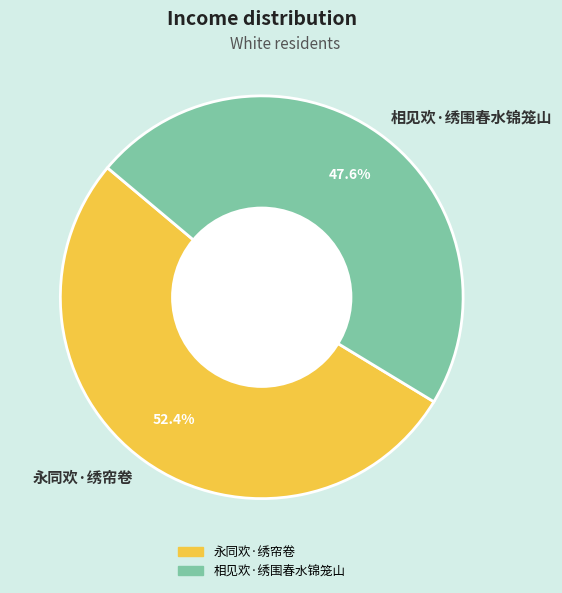

Combined, what portion of the pie is 相见欢·绣围春水锦笼山 and 永同欢·绣帘卷?

100.0%